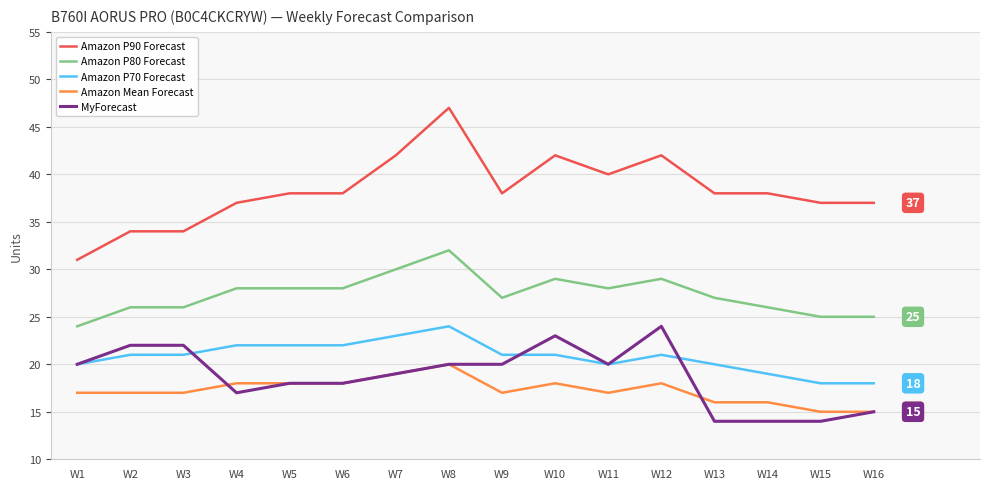

Which series changed the most between W6 and W12?

MyForecast